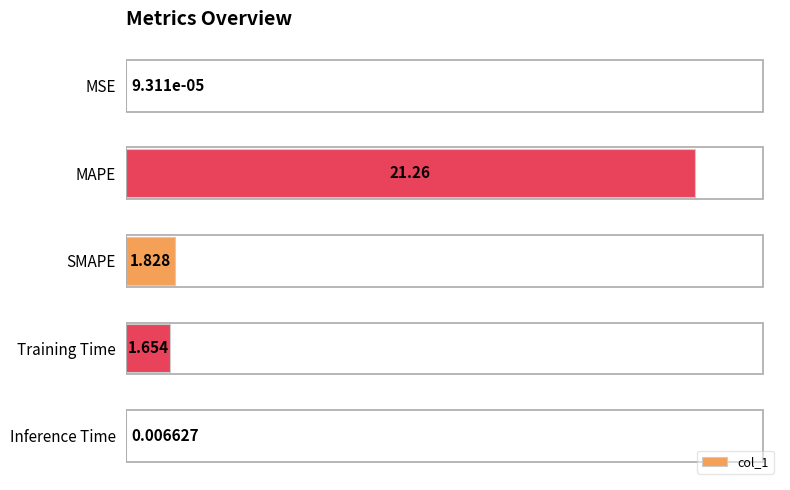

How many data points are above 1?

3